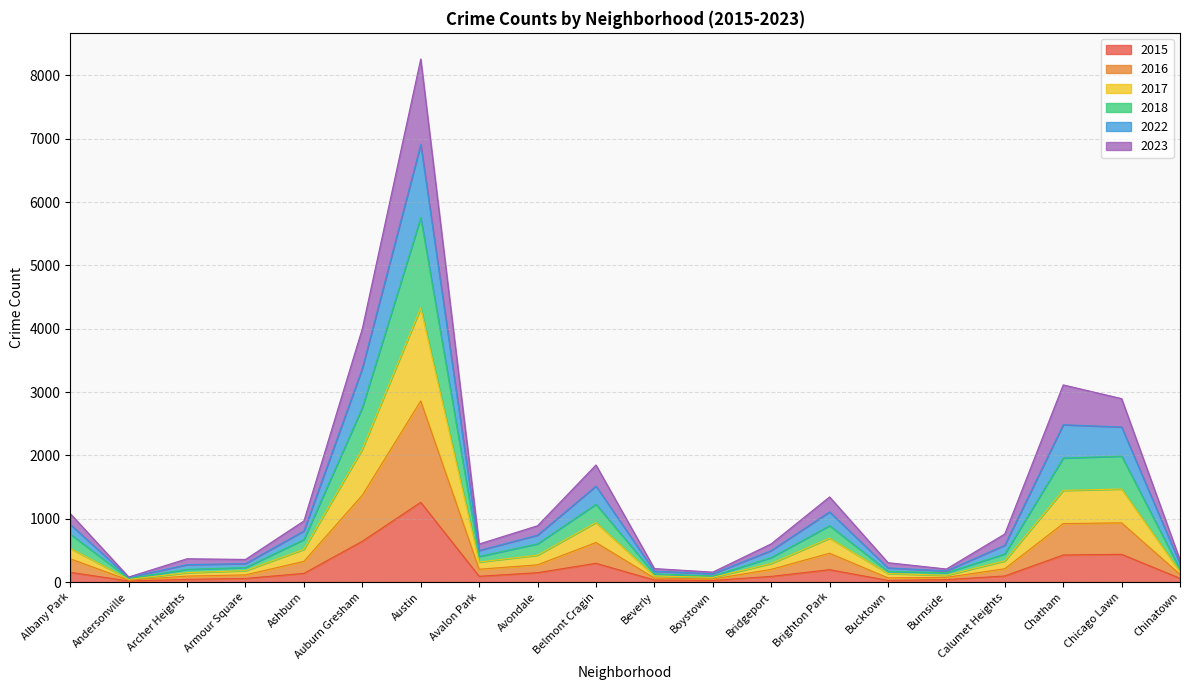

What are all the series names shown in the legend?

2015, 2016, 2017, 2018, 2022, 2023